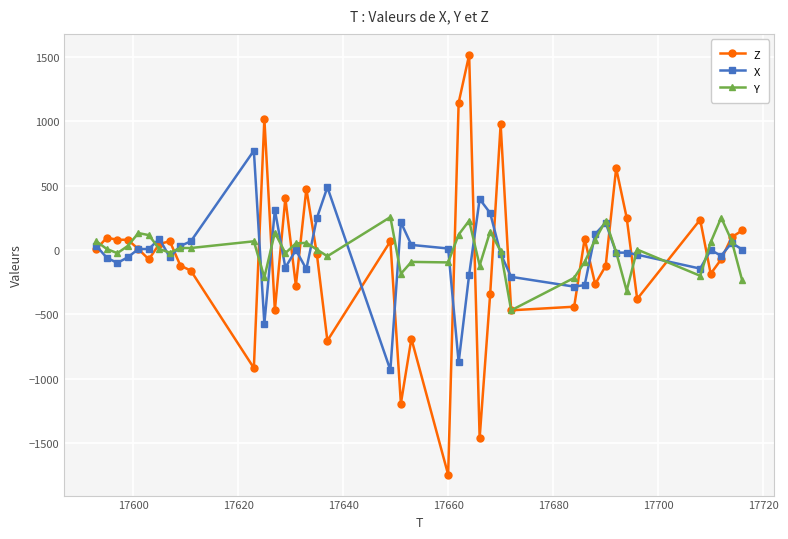

What is the value of the X point at the 16th from the left?

-148